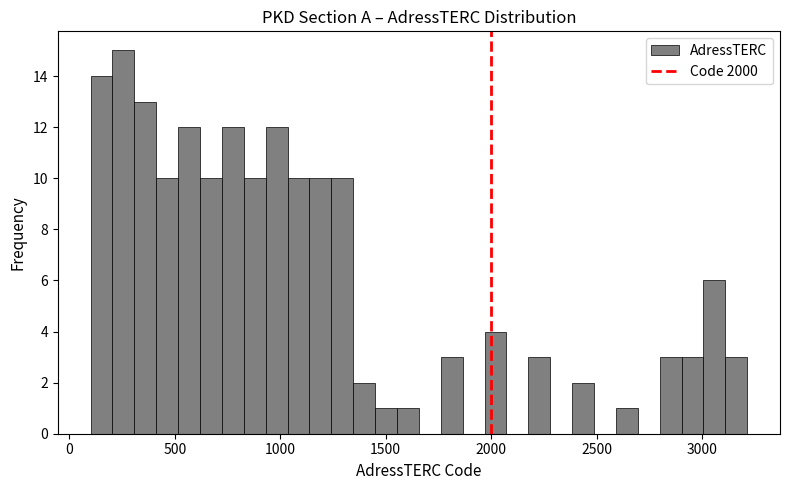

Read against the x-axis, roughly where is the centre of the tallest bar?

250